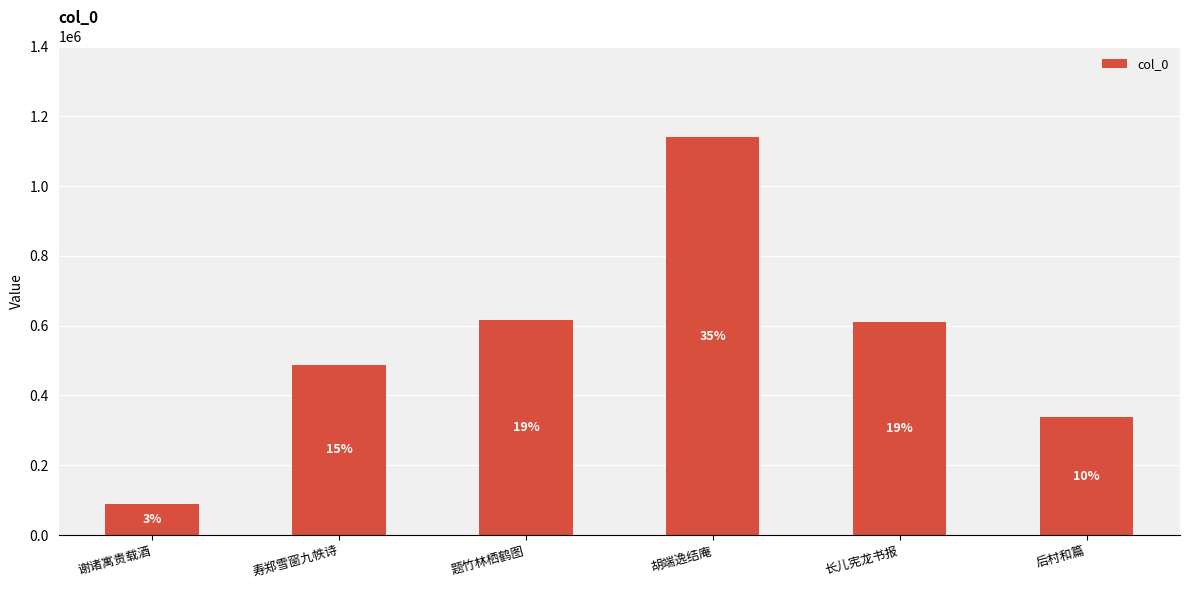

At which category does the chart reach its peak across all series?

胡端逸结庵